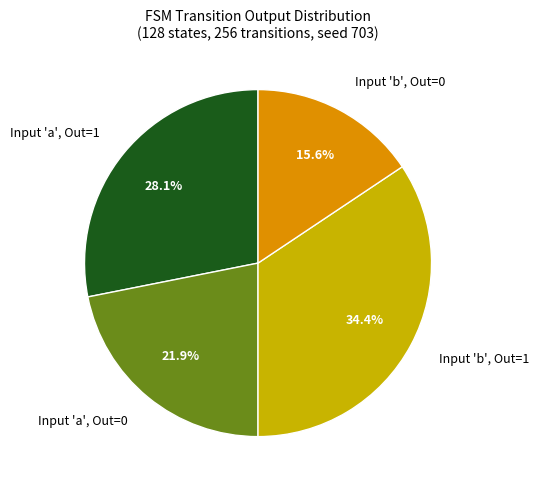

Count the number of slices in the pie.

4